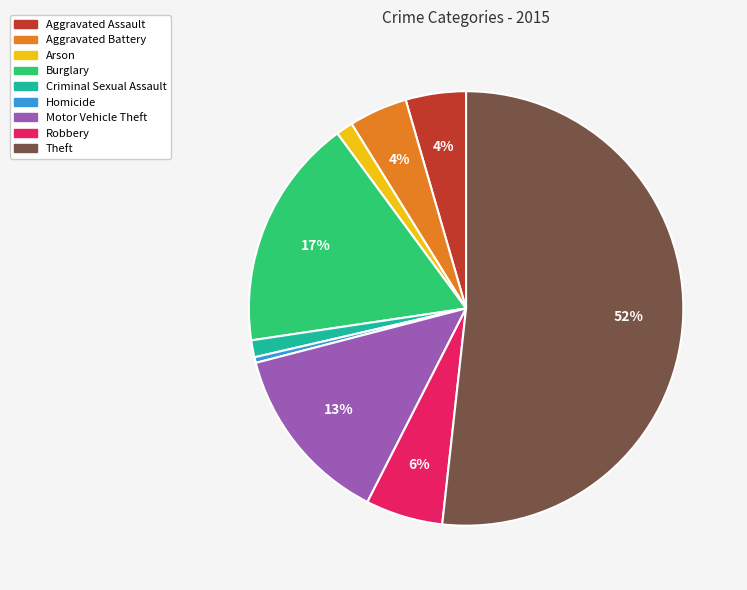

Is the sum of Theft and Criminal Sexual Assault greater than half?

Yes